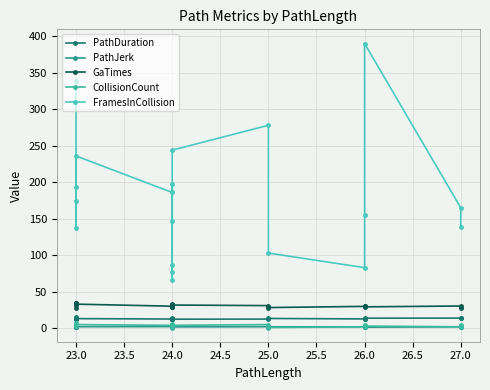

How many lines are shown in the chart?

5